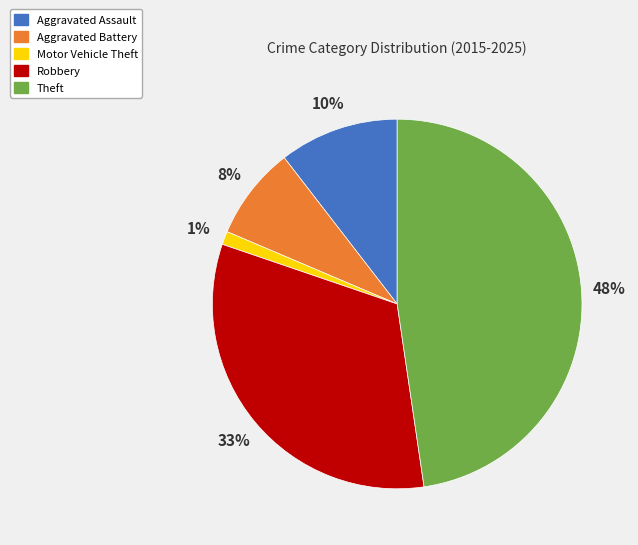

Count the number of slices in the pie.

5